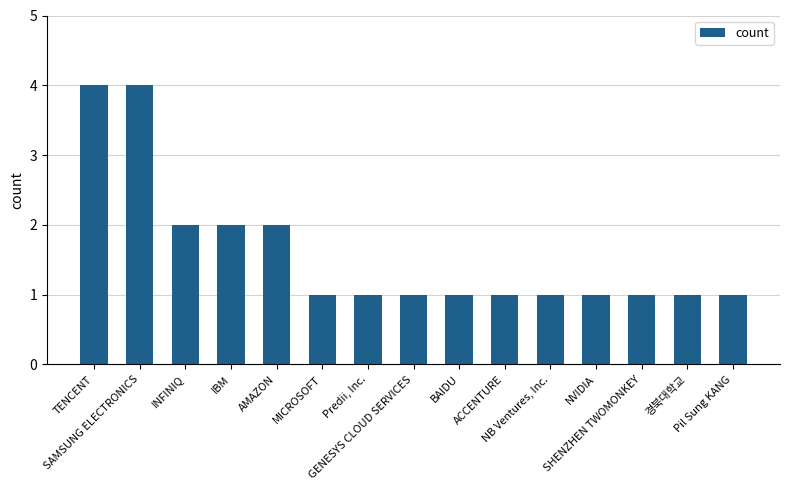

Which has a higher value, TENCENT or NVIDIA?

TENCENT